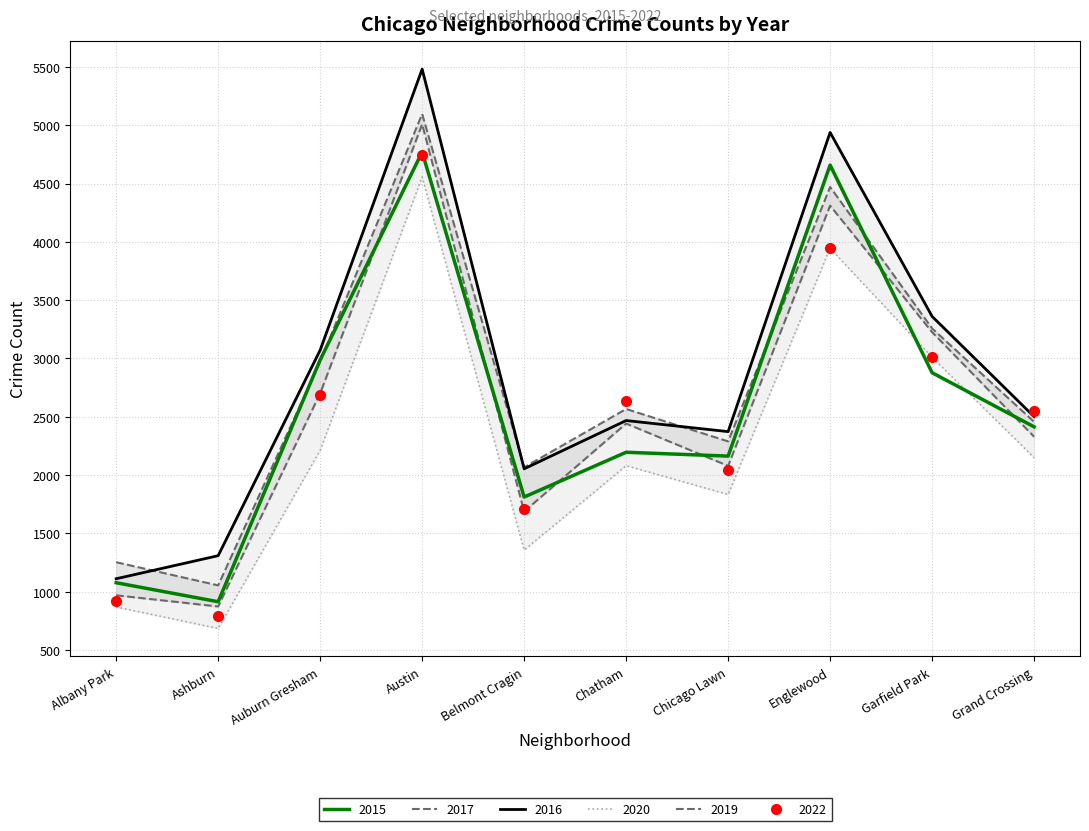

At which category is the sum across all series the highest?

Austin